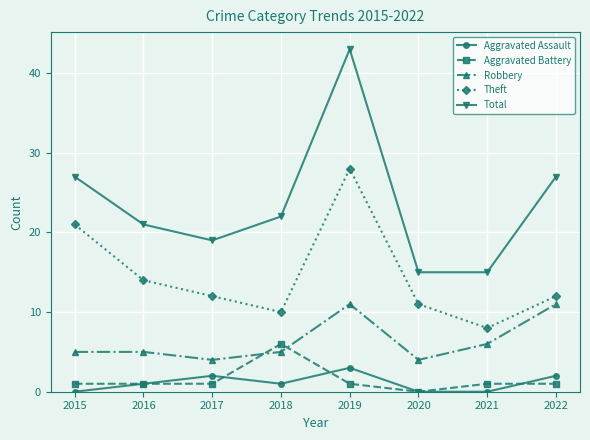

Reading left to right, transcribe all the data shown in this chart.

Aggravated Assault: 2015=0	2016=1	2017=2	2018=1	2019=3	2020=0	2021=0	2022=2
Aggravated Battery: 2015=1	2016=1	2017=1	2018=6	2019=1	2020=0	2021=1	2022=1
Robbery: 2015=5	2016=5	2017=4	2018=5	2019=11	2020=4	2021=6	2022=11
Theft: 2015=21	2016=14	2017=12	2018=10	2019=28	2020=11	2021=8	2022=12
Total: 2015=27	2016=21	2017=19	2018=22	2019=43	2020=15	2021=15	2022=27